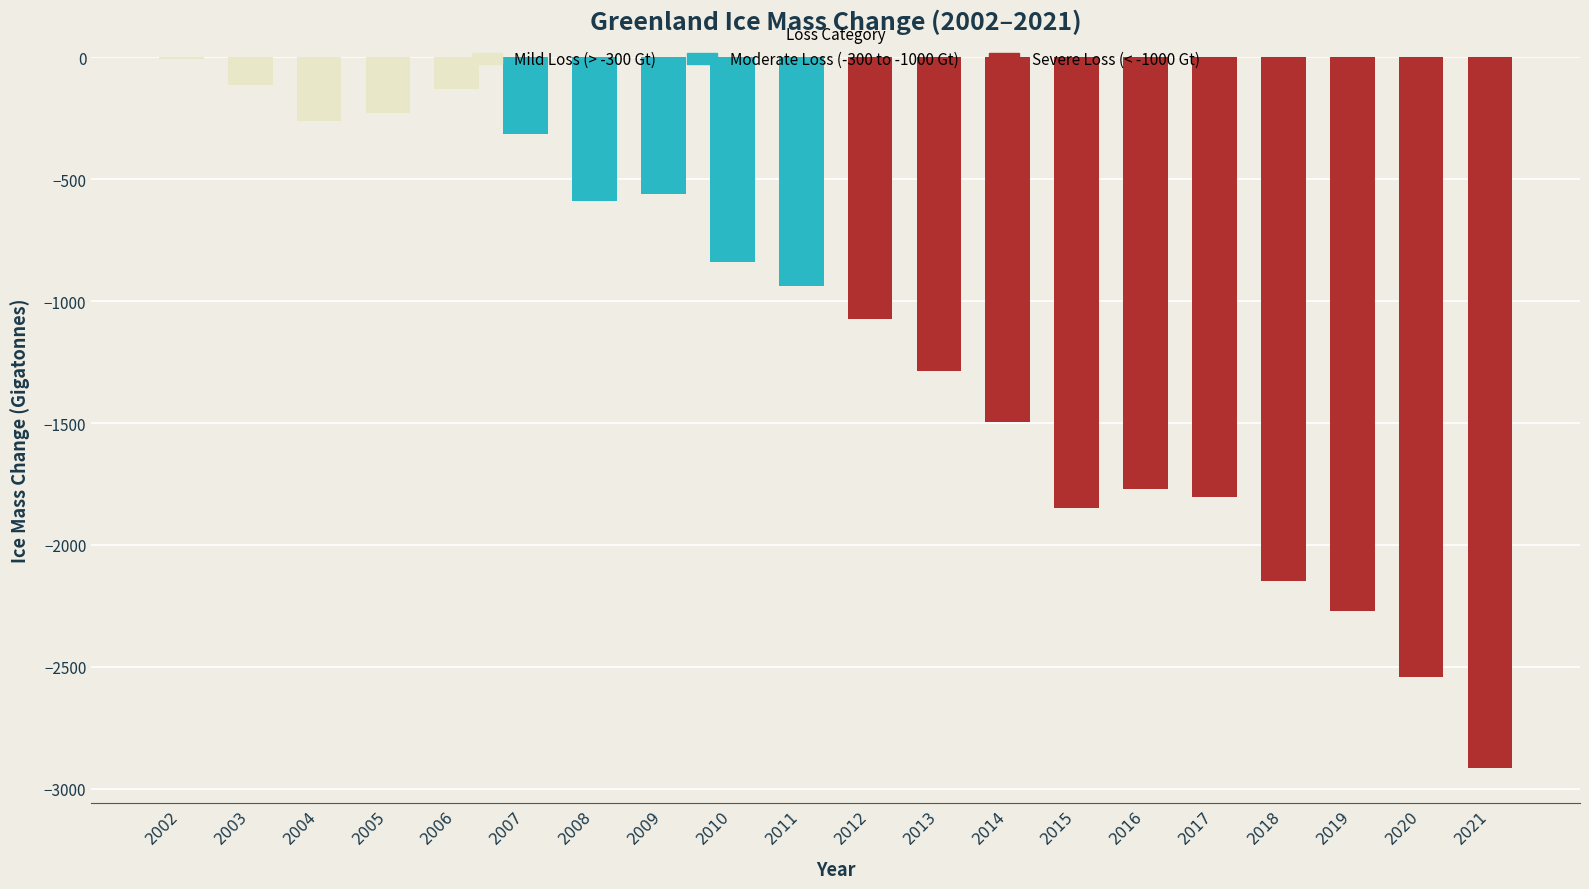

What is the difference between the maximum and minimum values?

2906.5